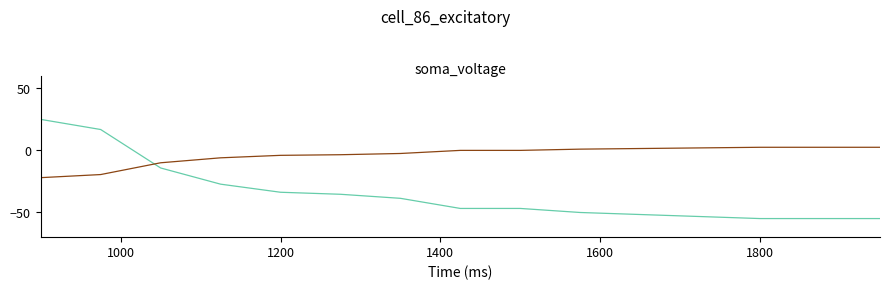

What is the maximum value shown in the chart?

25.0